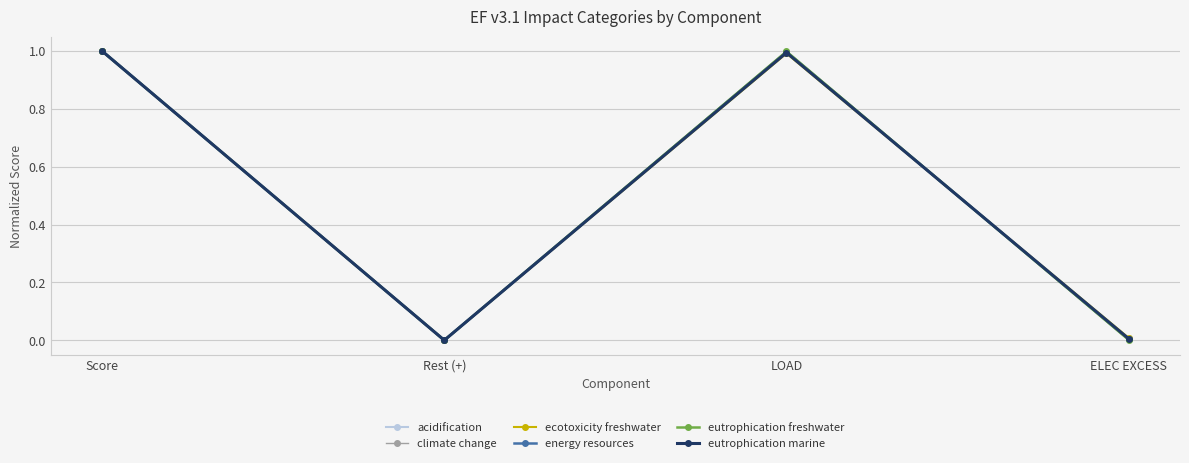

True or false: energy resources has more than 1 points higher than both neighbors.

False